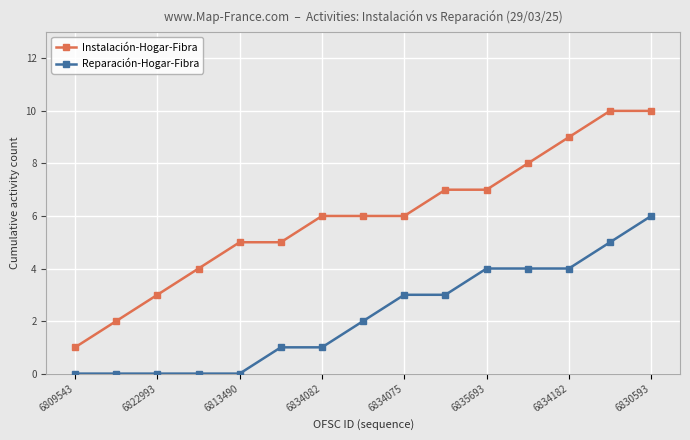

True or false: Reparación-Hogar-Fibra and Instalación-Hogar-Fibra cross at least once.

False